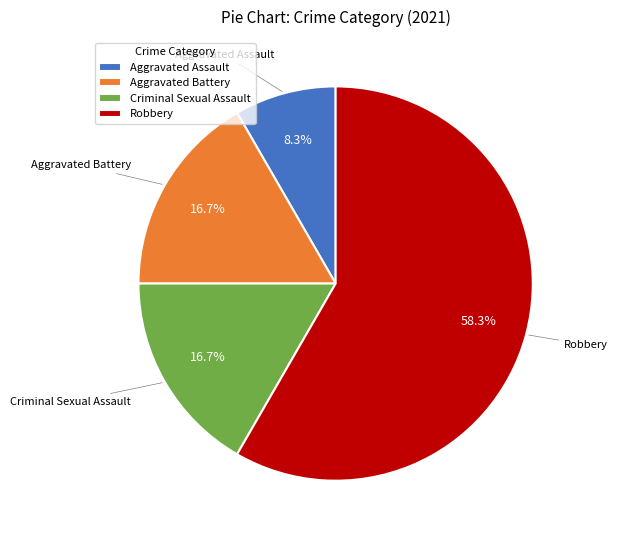

To the nearest percent, what portion does Criminal Sexual Assault represent?

17%